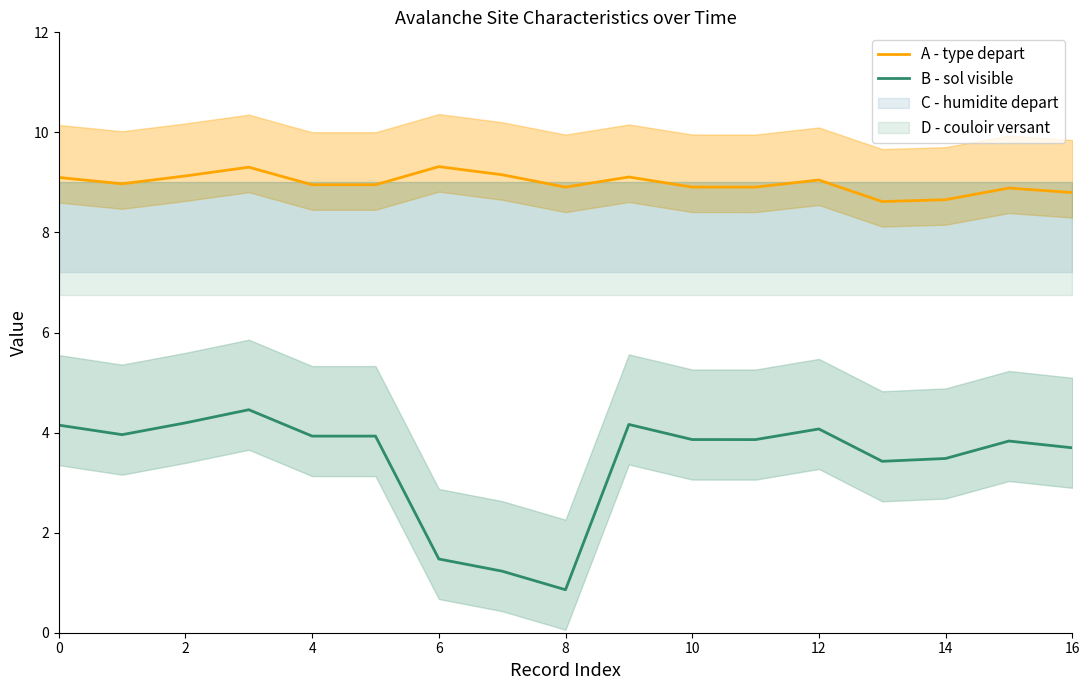

How many categories are shown in the chart?

17